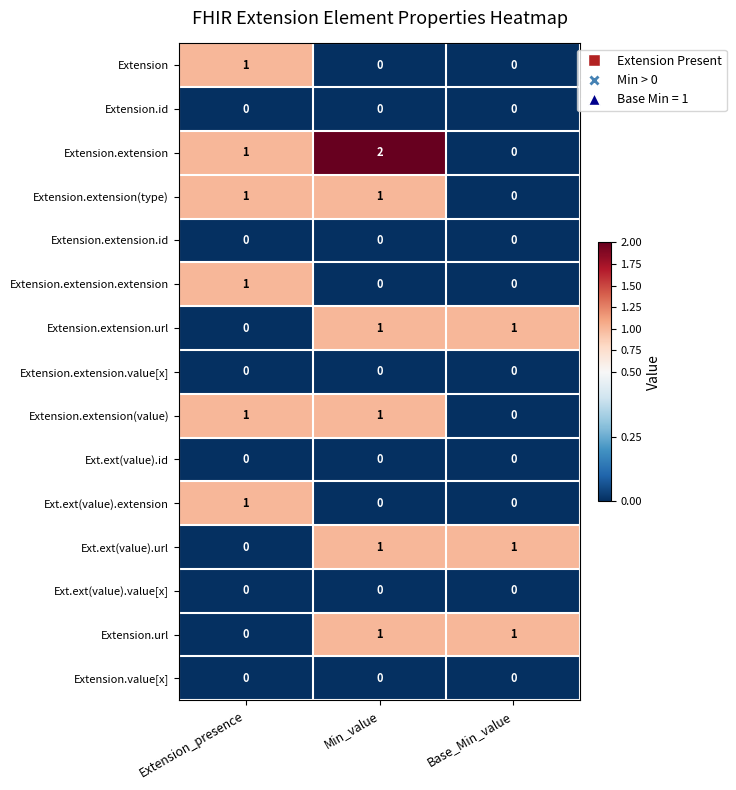

Which series has the widest spread of values?

Extension.extension